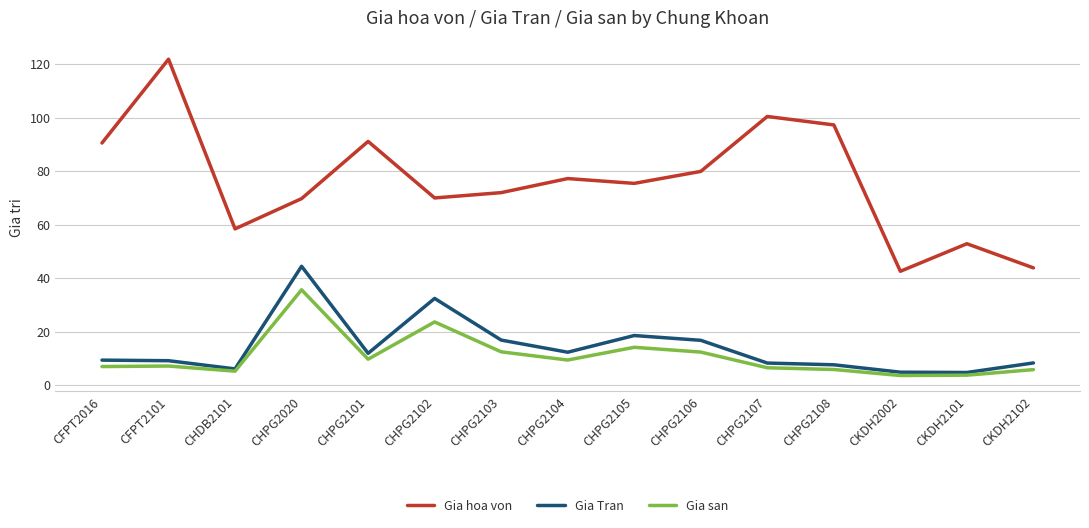

At which label is Gia hoa von closest to 82?

CHPG2106